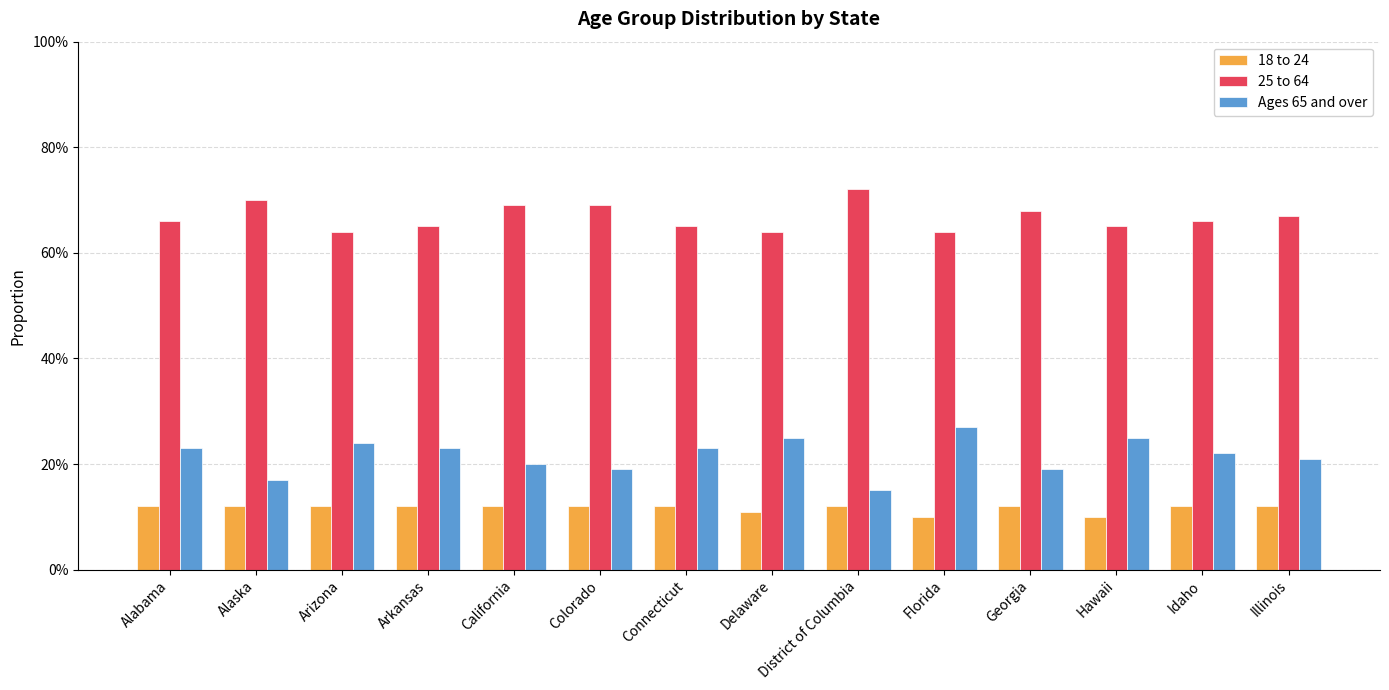

What is the sum of all 18 to 24 values?

1.6